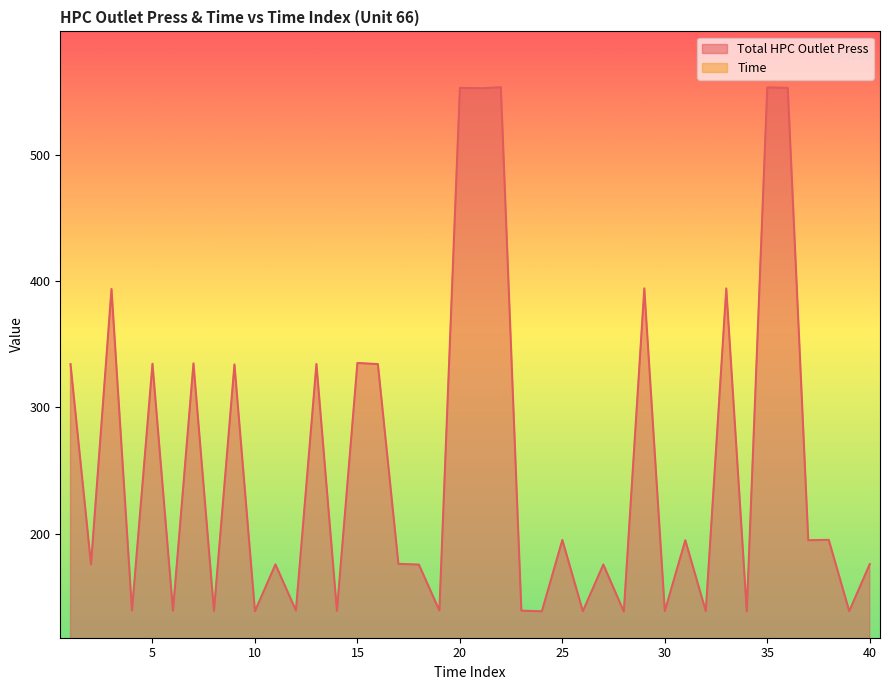

What is the total value across all series at 27?

242.8